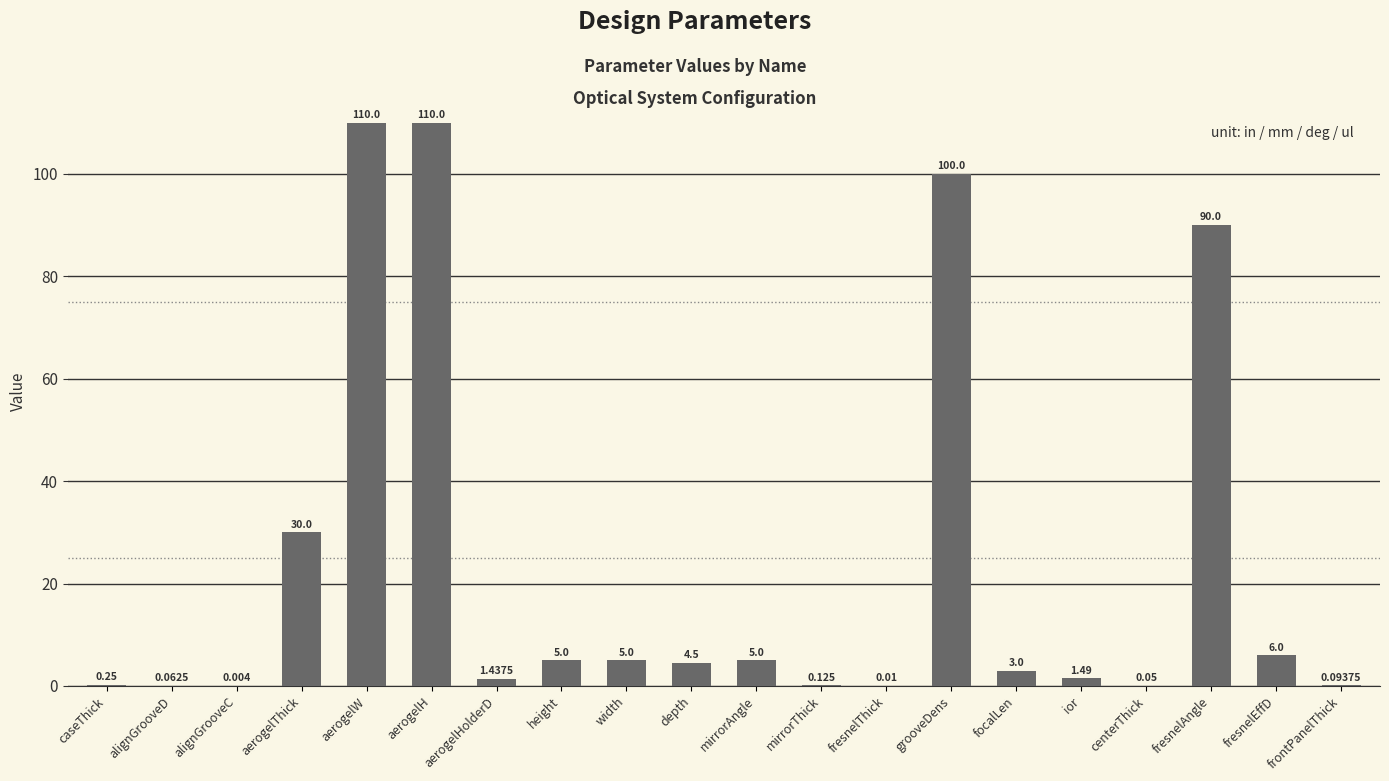

What is the change in value from aerogelThick to aerogelHolderD?

-28.6